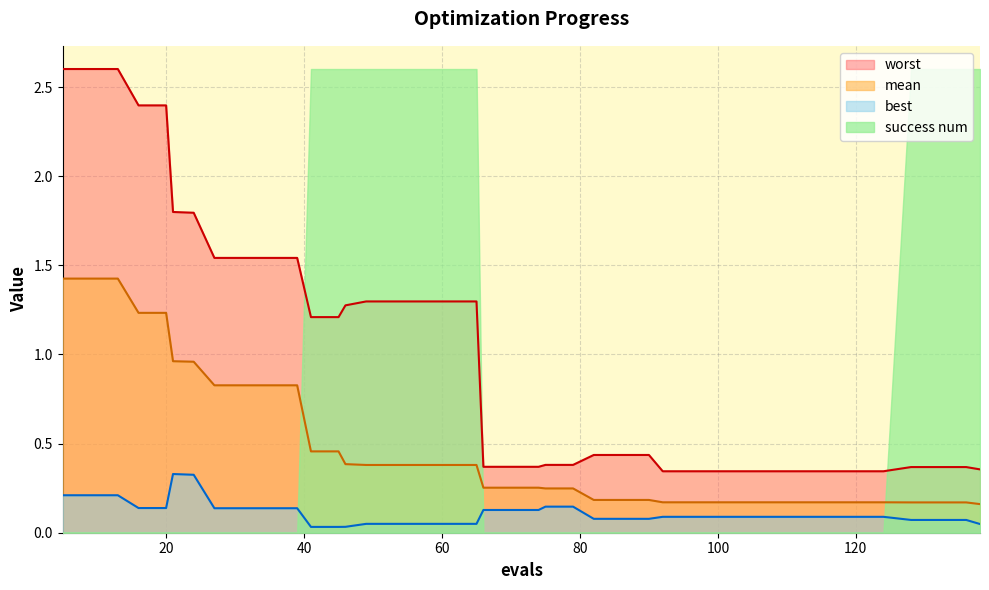

Rank the series by their average value, from lowest to highest.

best, mean, success num, worst